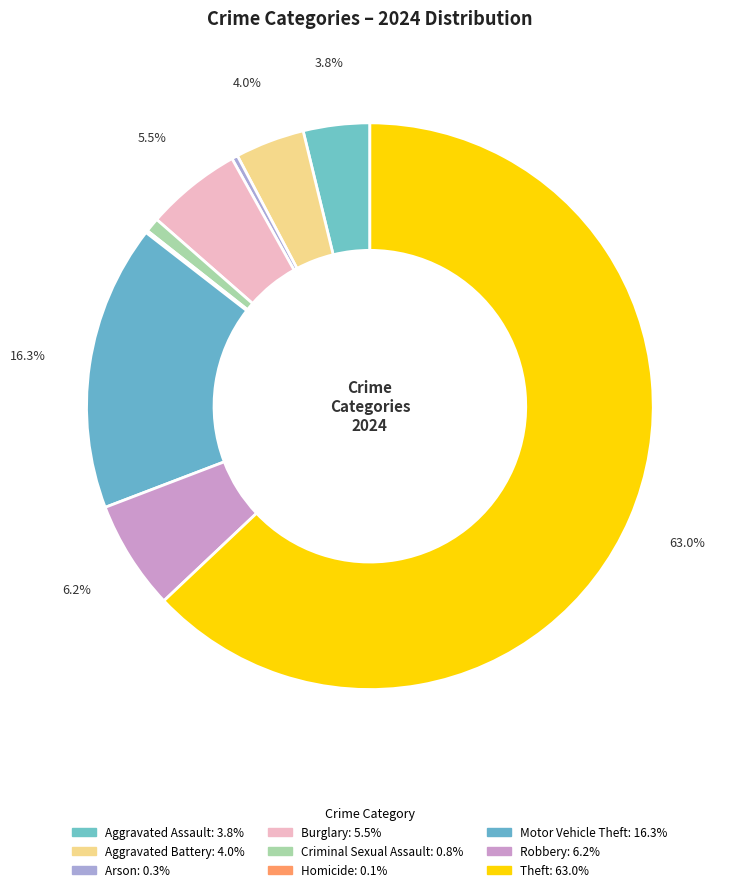

Is there any slice that represents more than half of the pie?

Yes